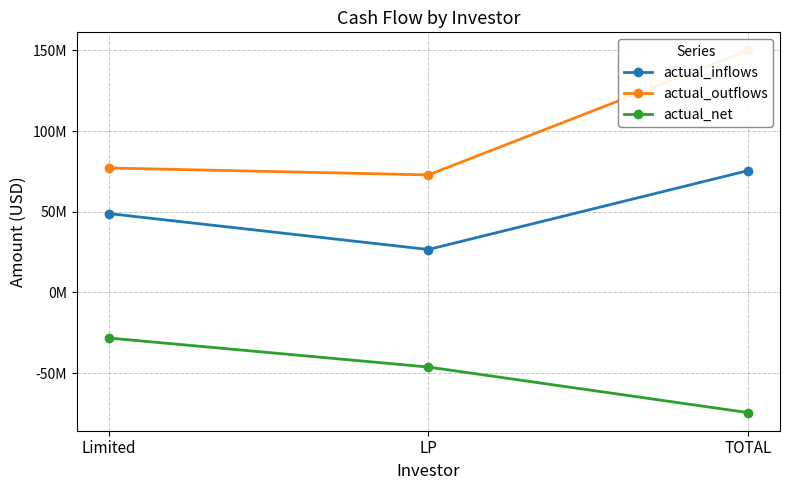

Reading left to right, list all the values displayed in this chart.

actual_inflows: 48892317.4	26614183.6	75506501.0
actual_outflows: 77137891.4	72844155.7	149982047.2
actual_net: -28245574.0	-46229972.1	-74475546.1